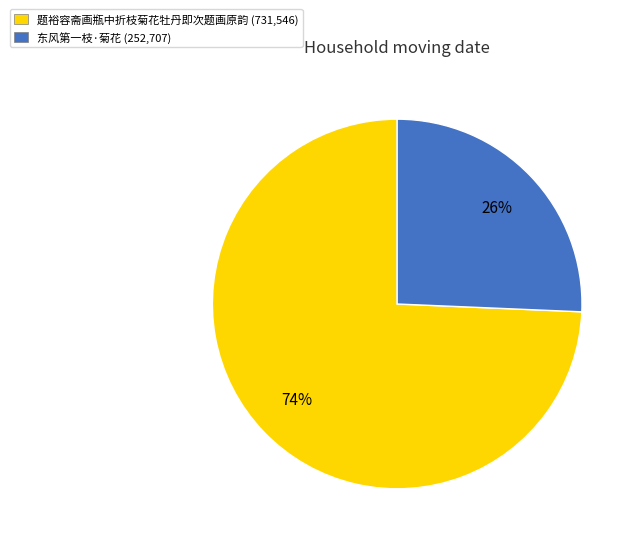

To the nearest percent, what is the average slice percentage?

50%